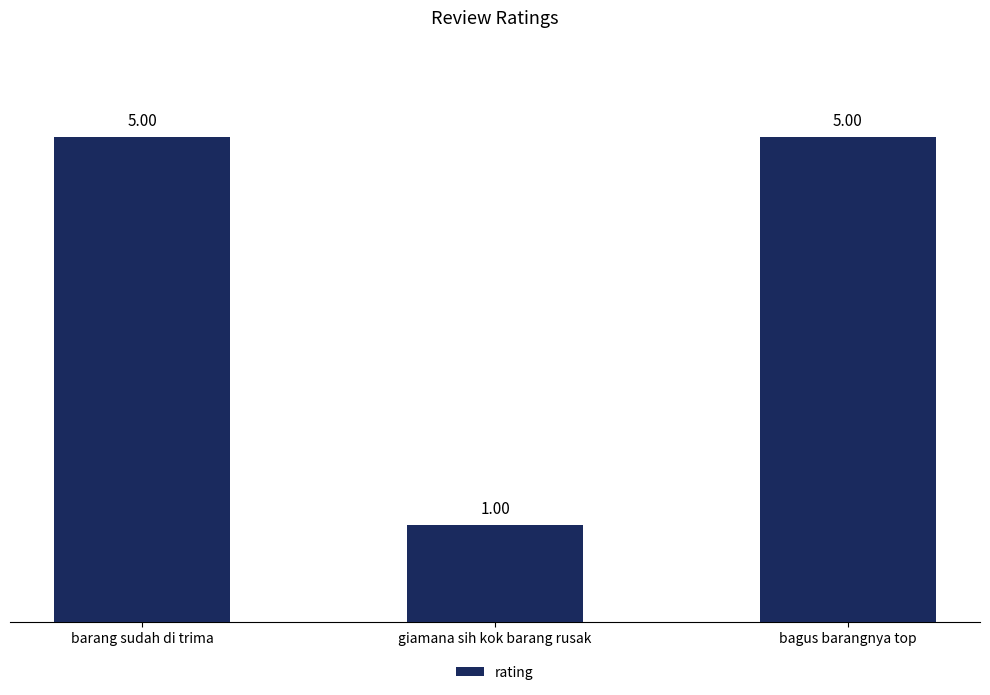

What is the sum of all values?

11